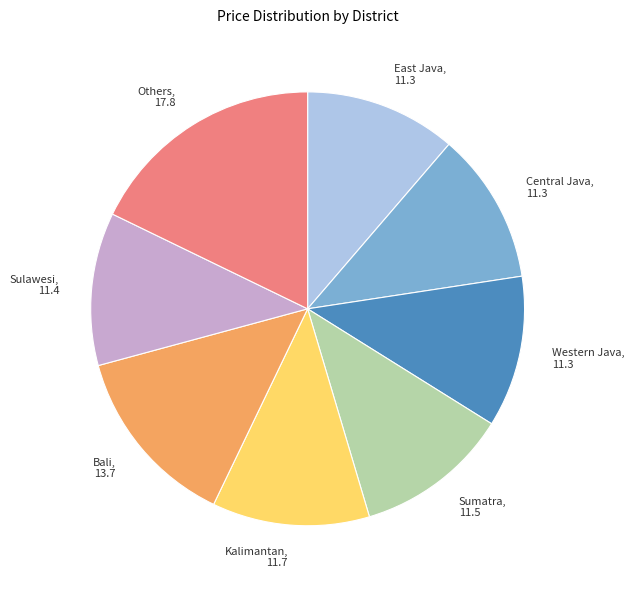

The Western Java, 11.3 slice represents 22% of the pie. True or false?

False